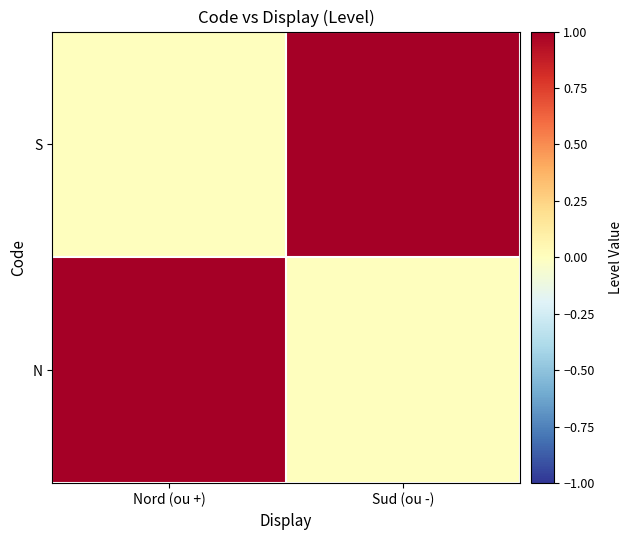

Reading left to right, list all the values displayed in this chart.

N: Nord (ou +)=1	Sud (ou -)=0
S: Nord (ou +)=0	Sud (ou -)=1